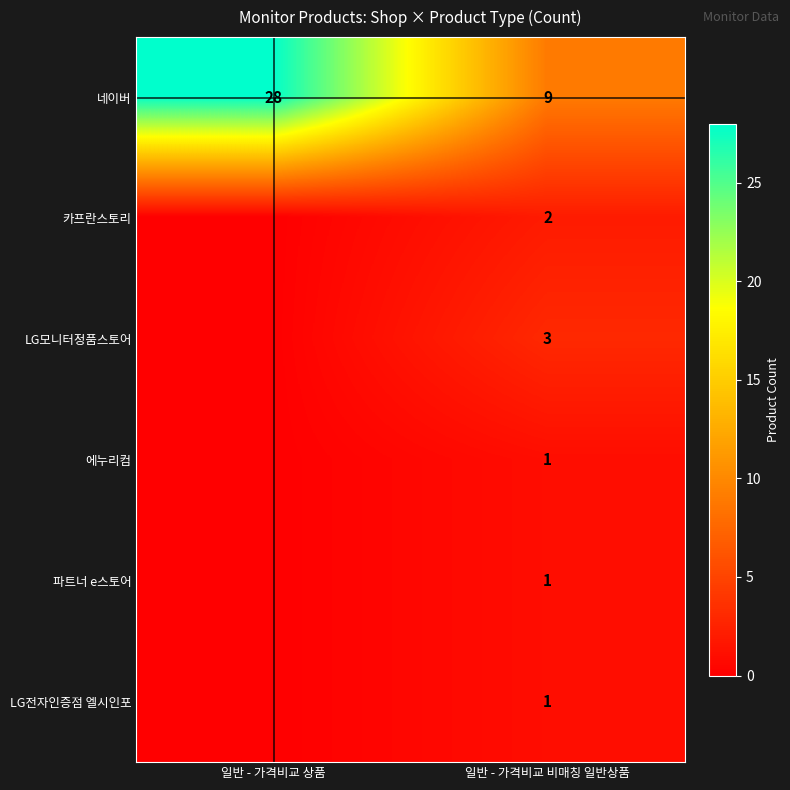

What is the total value across all series at 일반 - 가격비교 비매칭 일반상품?

17